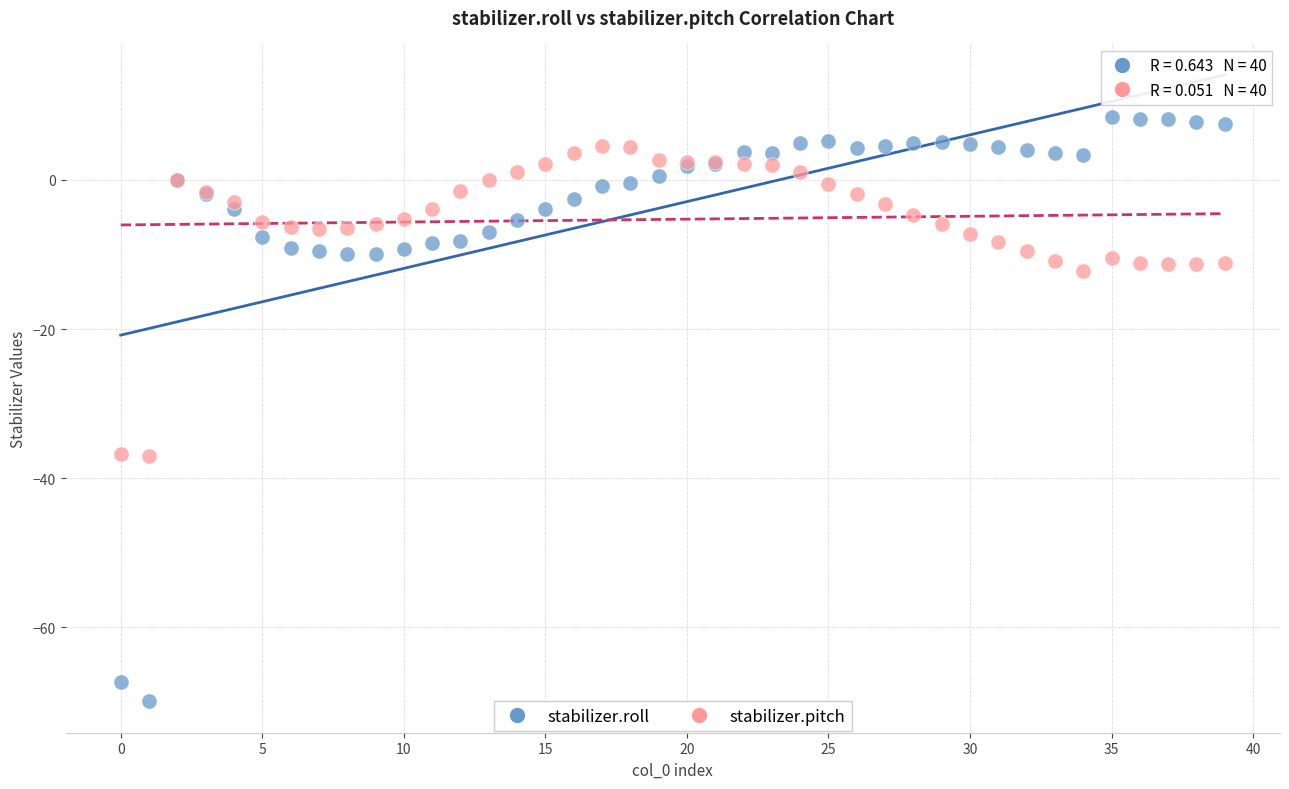

In the stabilizer.pitch series, what Y value is closest to -16?

-12.2